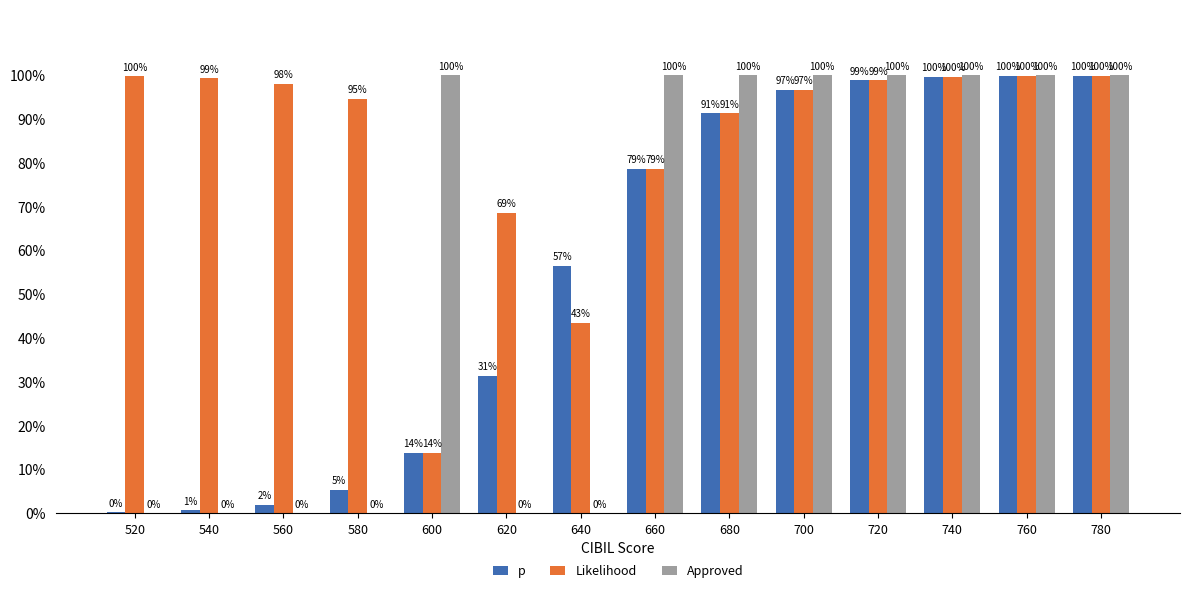

Are the bars horizontal?

No